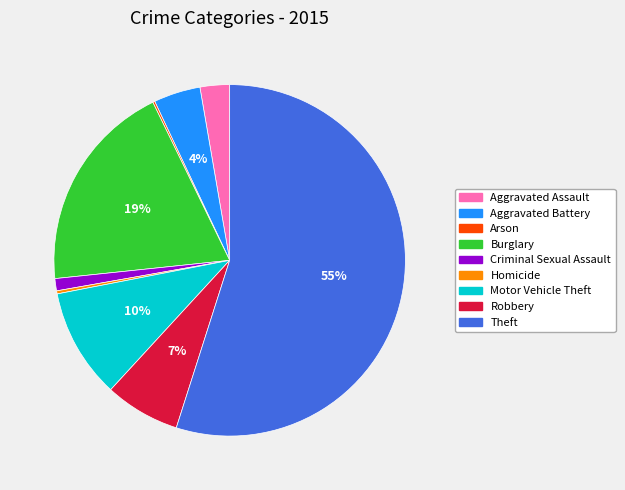

Combined, do Criminal Sexual Assault and Homicide account for over 50%?

No